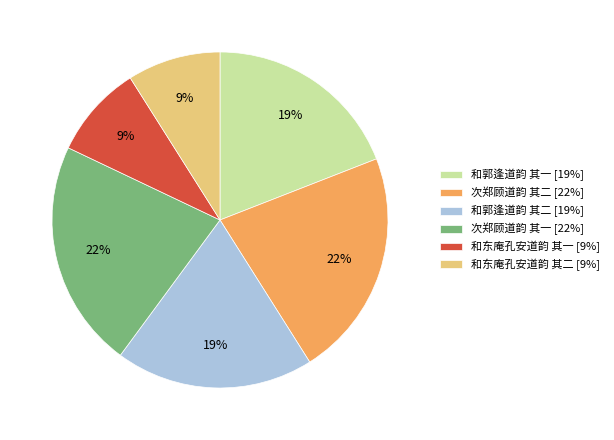

What is the ratio of the value at 和郭逢道韵 其一 [19%] to the value at 和东庵孔安道韵 其一 [9%]?

2.1